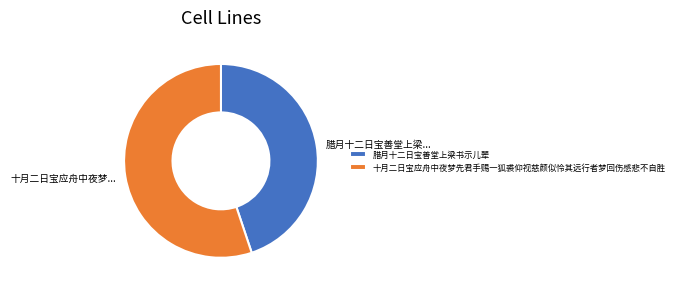

Which has a higher value, 十月二日宝应舟中夜梦先君手赐一狐裘仰视慈颜似怜其远行者梦回伤感悲不自胜 or 腊月十二日宝善堂上梁书示儿辈?

十月二日宝应舟中夜梦先君手赐一狐裘仰视慈颜似怜其远行者梦回伤感悲不自胜